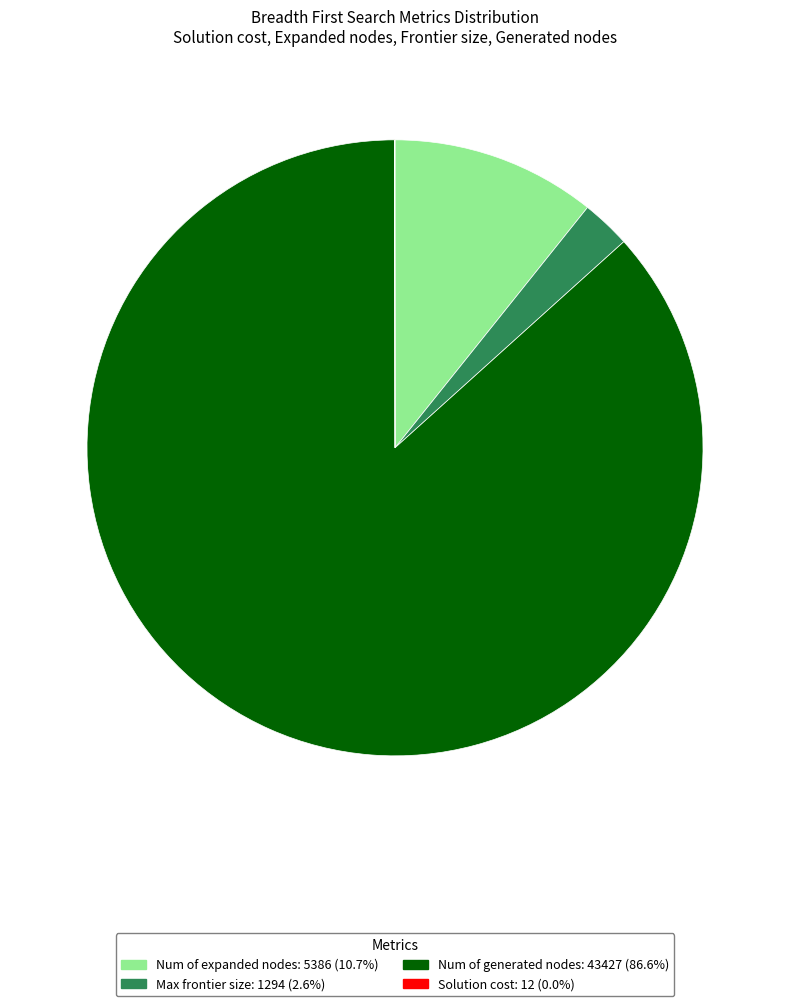

What is the majority slice?

Num of generated nodes